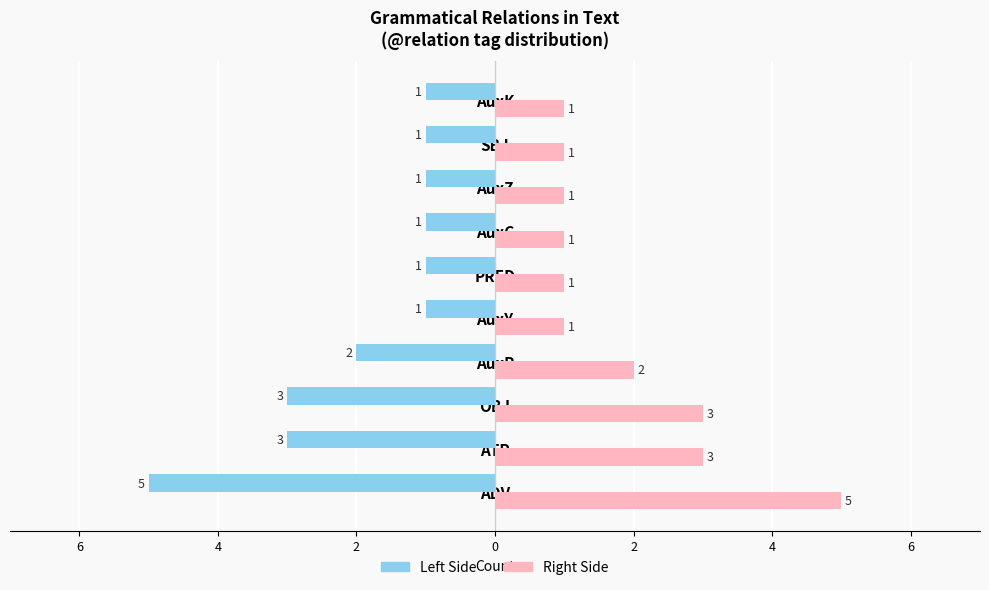

True or false: Token Count (left) has a value of -1 at AuxC.

True